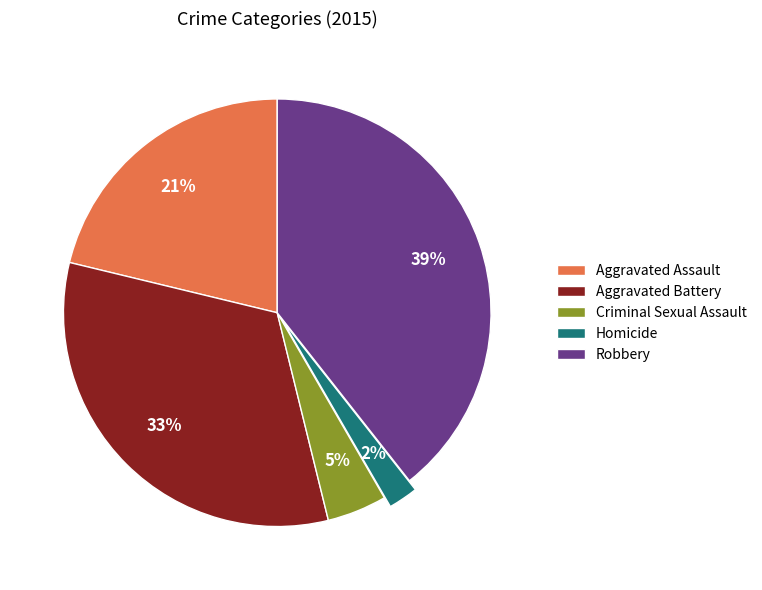

Is there a majority slice in this chart?

No